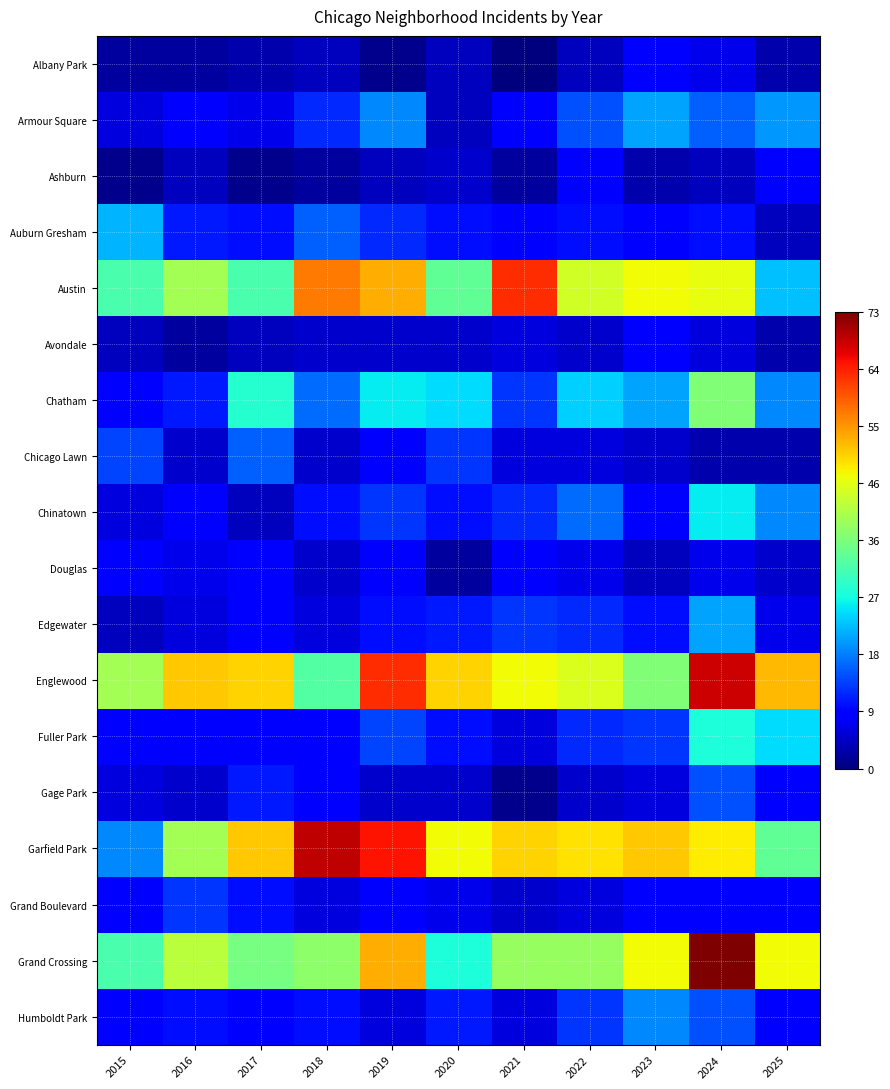

Which category has the highest value across all series?

2024